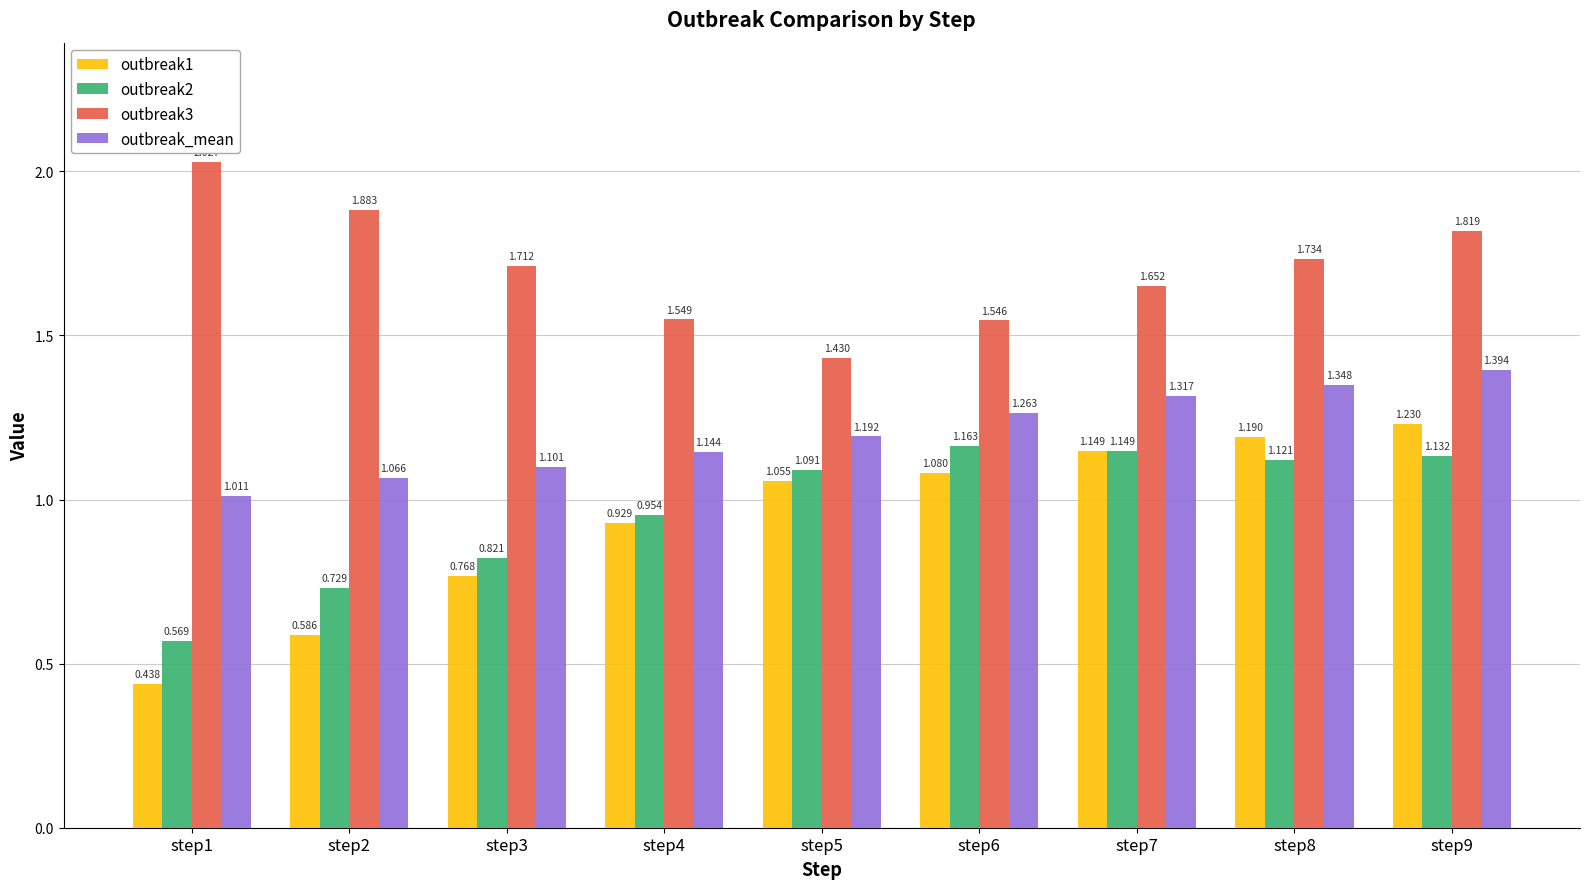

Is the value of outbreak2 at step7 greater than the value of outbreak1 at step2?

Yes